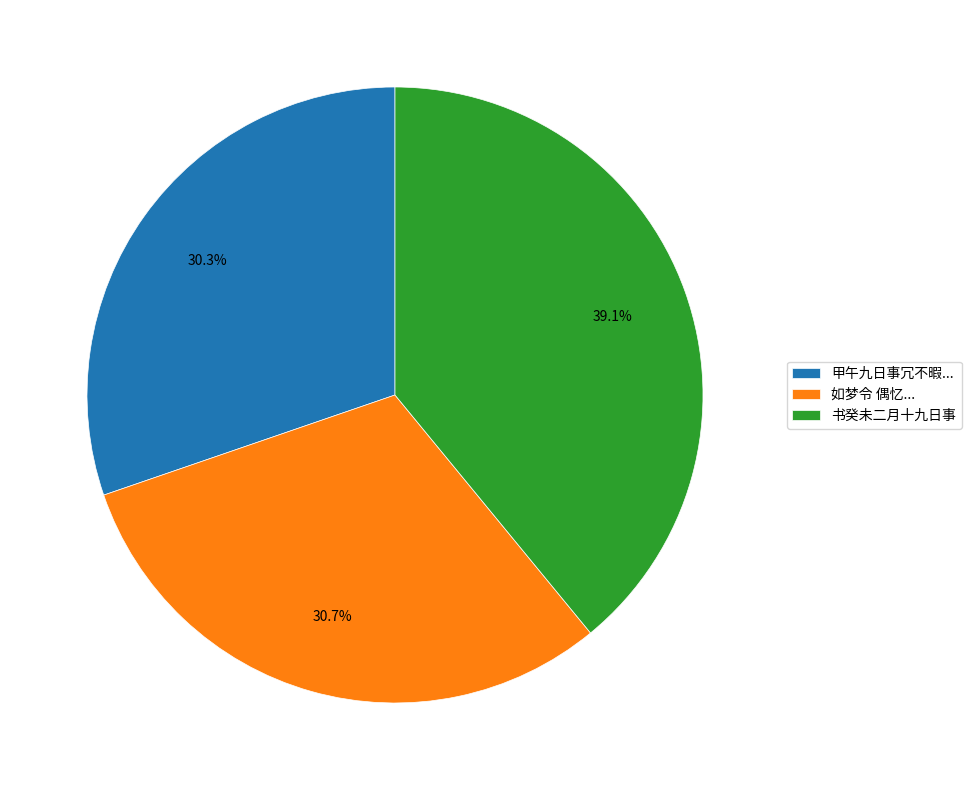

Does 书癸未二月十九日事 represent more than half of the total?

No